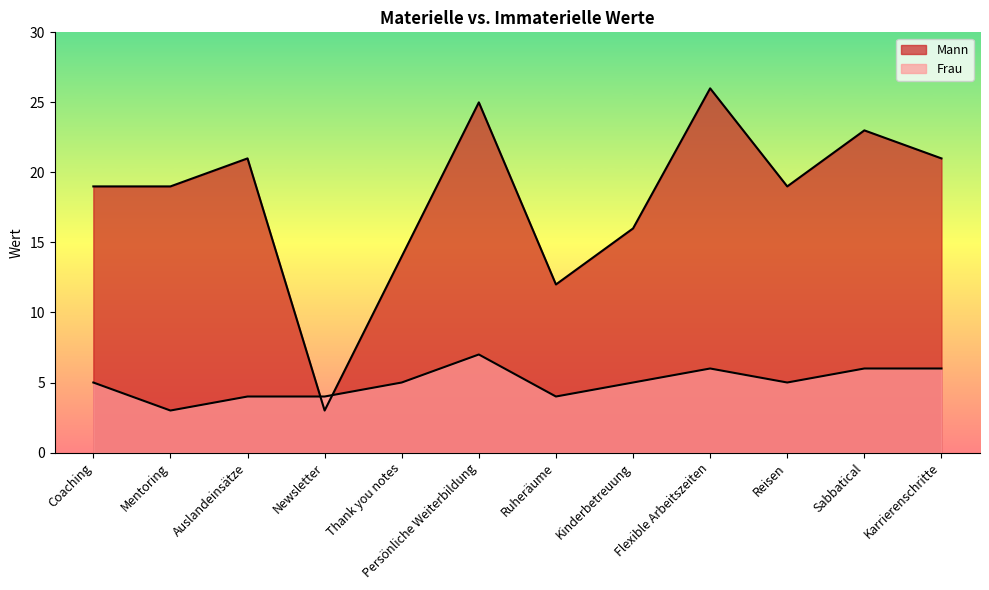

Which has a higher value, Kinderbetreuung or Coaching?

Kinderbetreuung